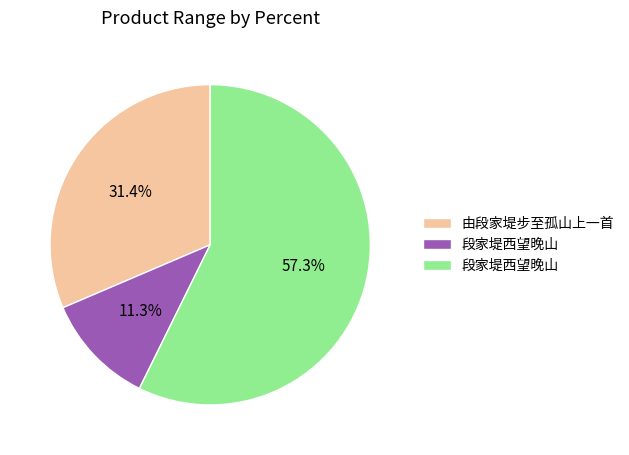

Count the number of slices in the pie.

3